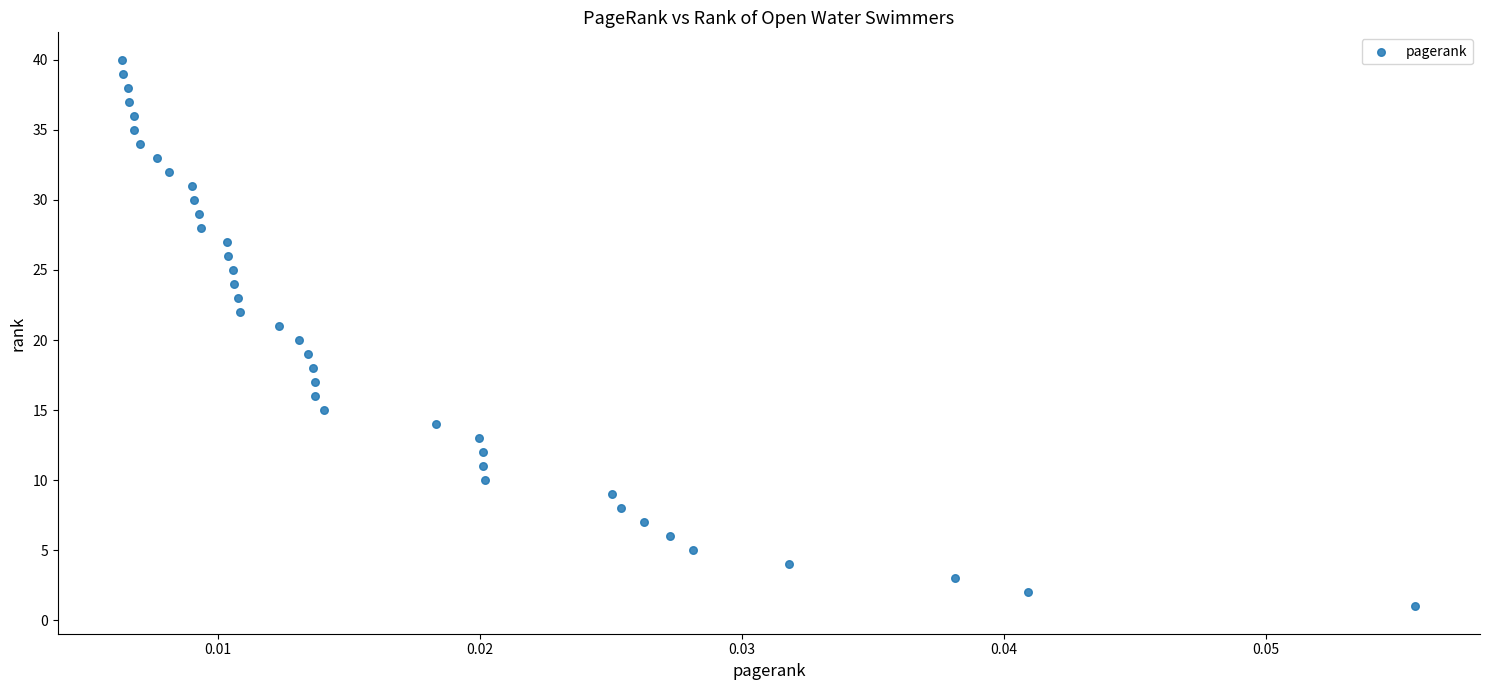

What is the range of Y values (max minus min)?

39